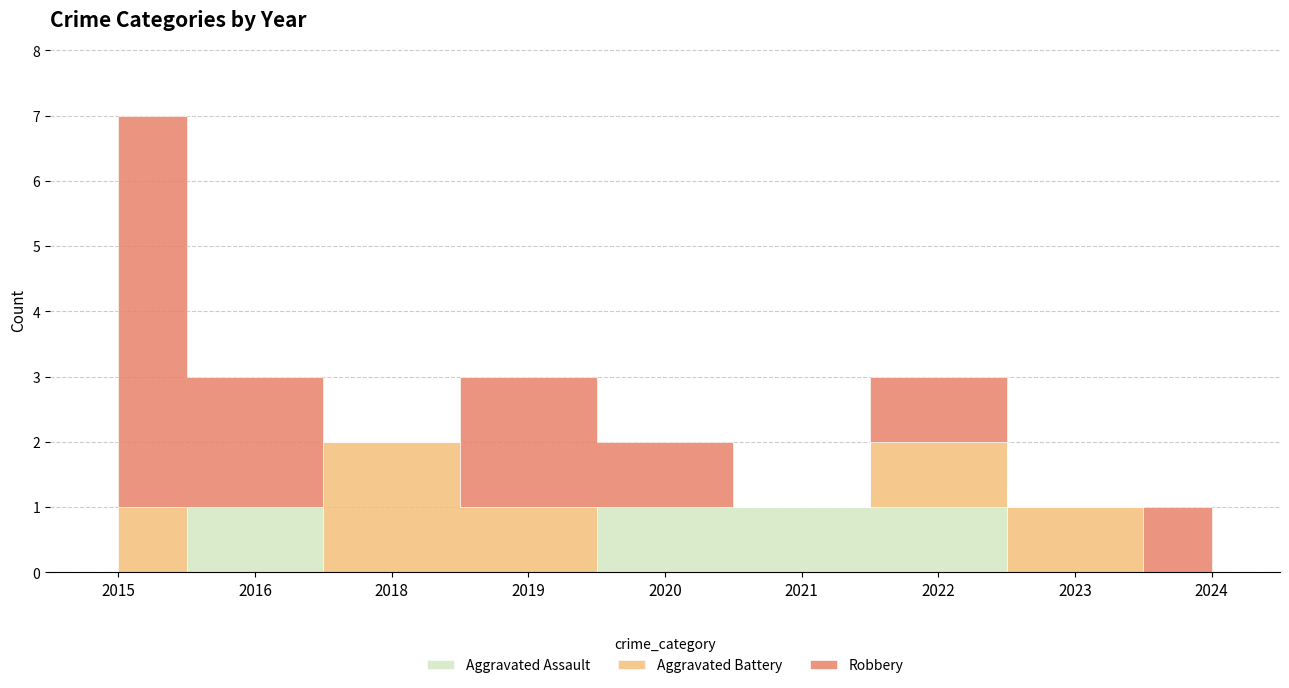

The Robbery series shows 1 at 2020. True or false?

True